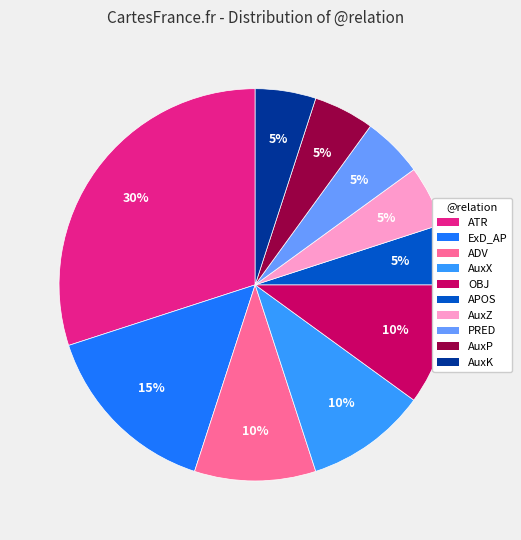

How many segments does this pie chart have?

10